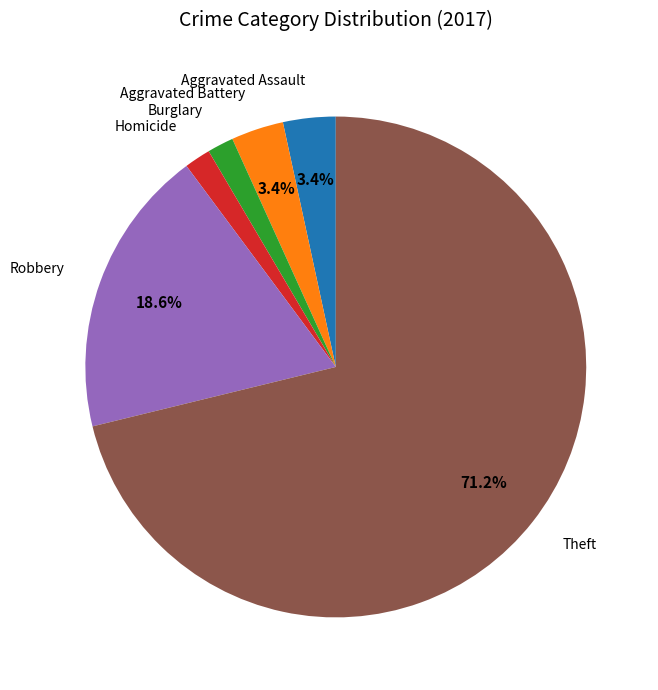

How many slices are in this pie chart?

6